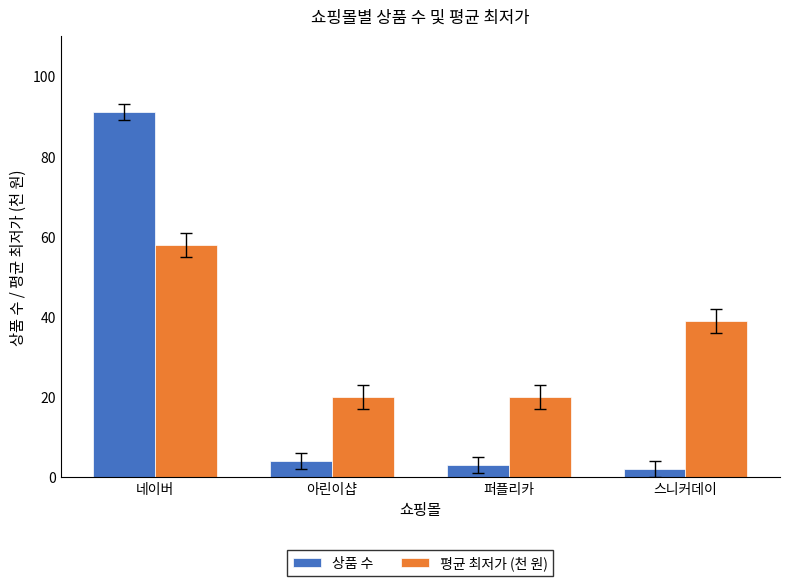

Are the bars horizontal?

No